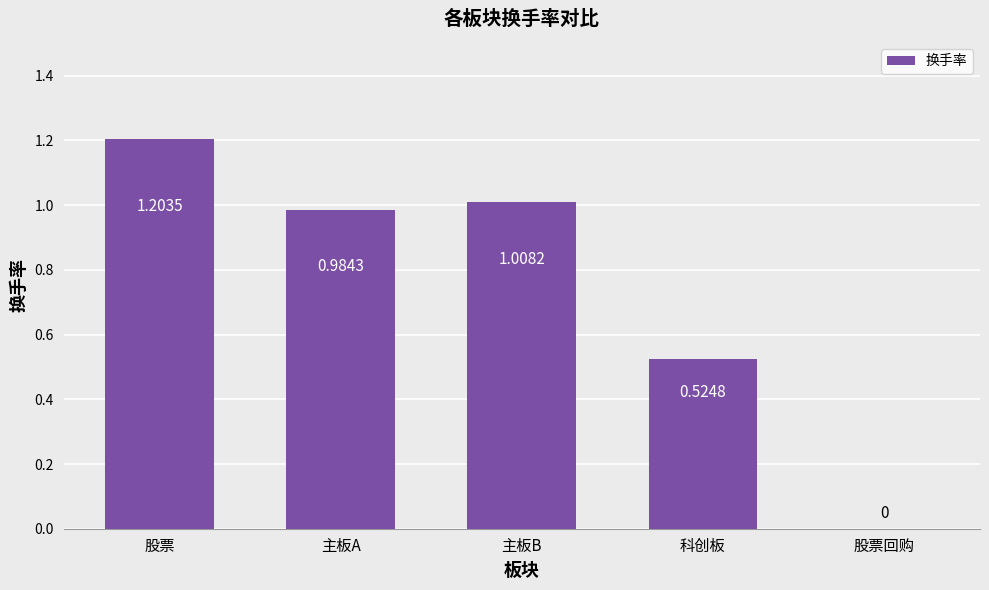

Where is the data nearest to the value 0?

股票回购